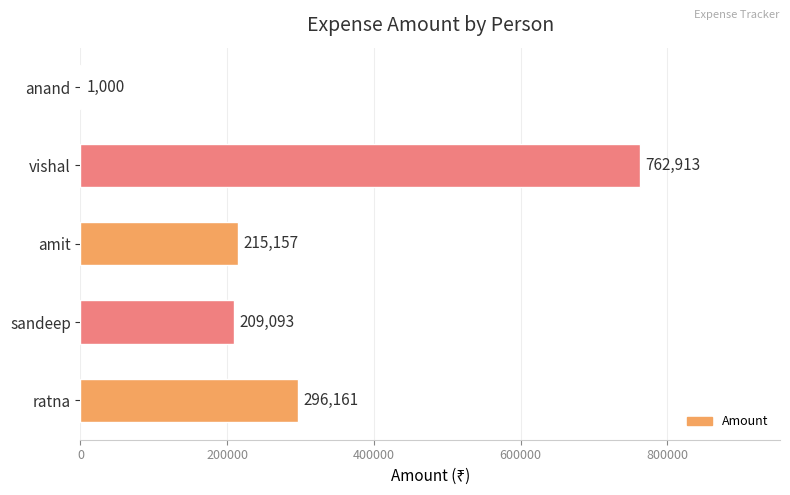

Reading bottom to top, transcribe all the data shown in this chart.

ratna=296161	sandeep=209093	amit=215157	vishal=762913	anand=1000